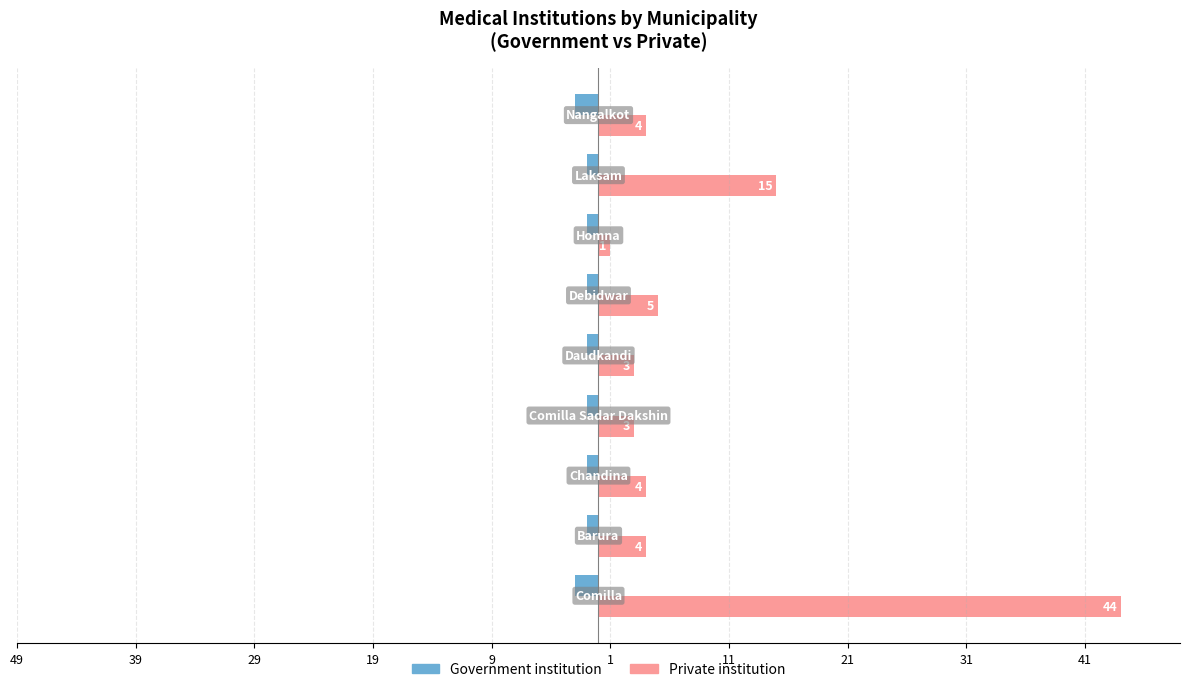

Reading right to left, what are all the values shown in this chart?

Government institution: 31=-2	21=-1	11=-1	1=-1	9=-1	19=-1	29=-1	39=-1	49=-2
Private institution: 31=4	21=15	11=1	1=5	9=3	19=3	29=4	39=4	49=44